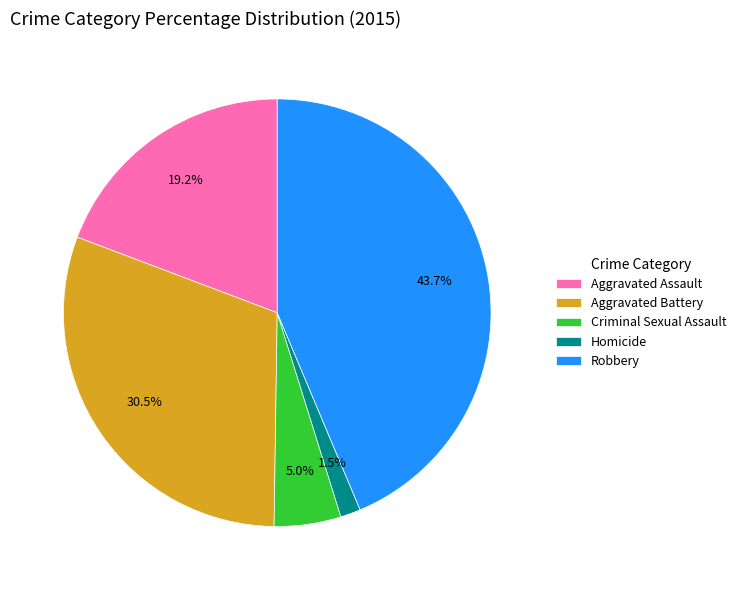

How many slices are in this pie chart?

5